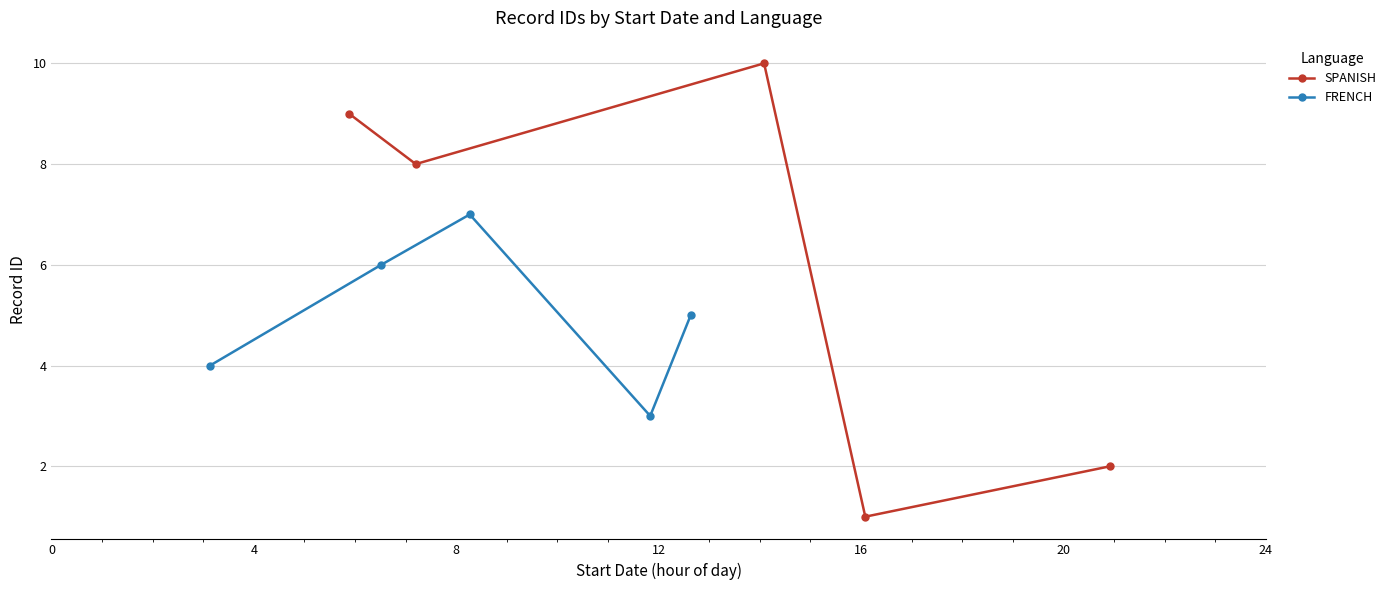

What is the value of the SPANISH point at the 5th from the left?

2